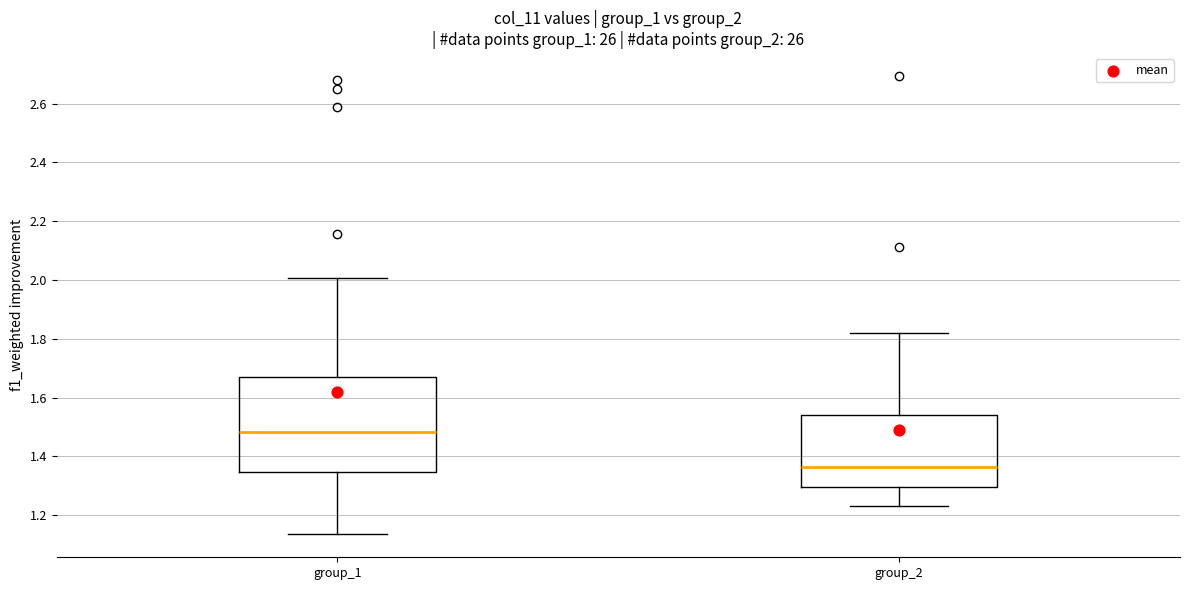

Reading left to right, read every box against the y-axis: the position of its median line, the range the box covers, and the ends of its whiskers. The values are not printed on the chart, so give them approximately, as read against the axis.

group_1: median 1.48, box 1.34 to 1.66, whiskers 1.14 to 2.00
group_2: median 1.36, box 1.30 to 1.54, whiskers 1.24 to 1.82